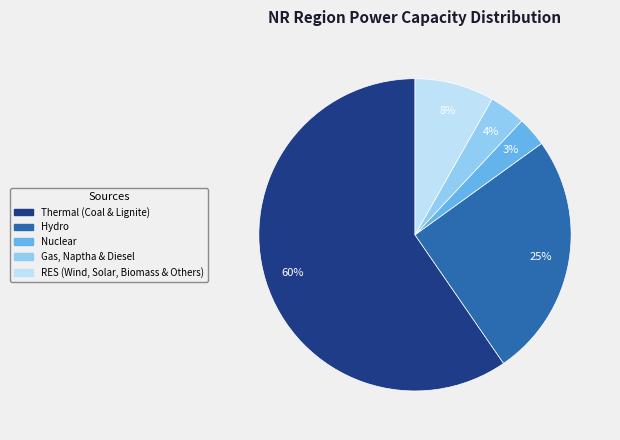

To the nearest percent, what portion does Gas, Naptha & Diesel represent?

4%